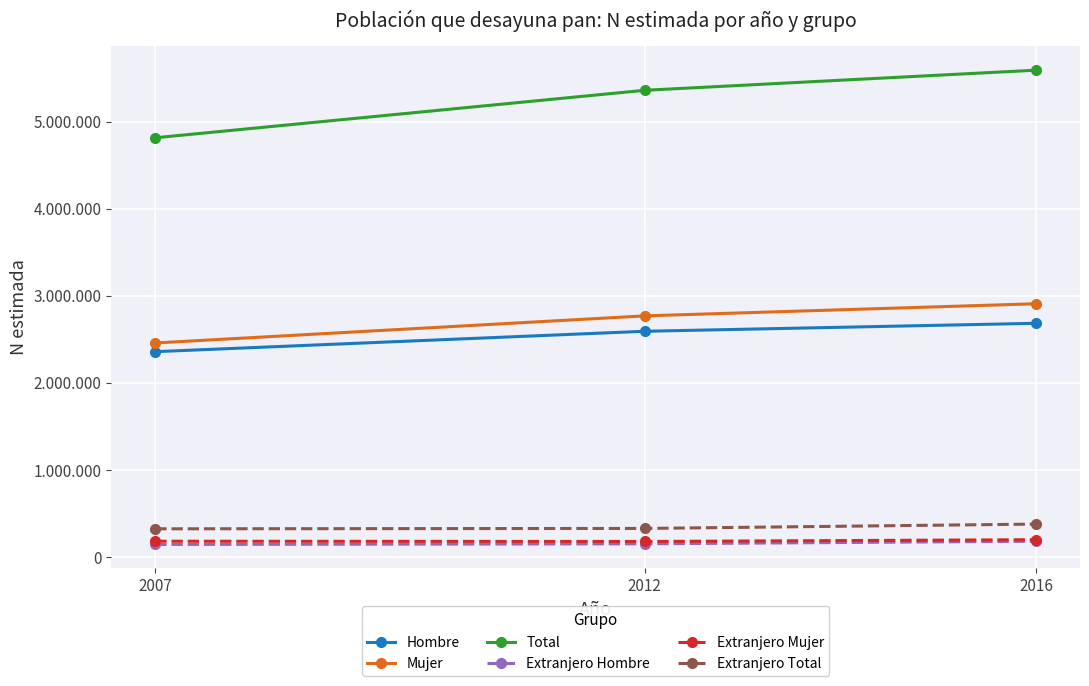

What are all the series names shown in the legend?

Hombre, Mujer, Total, Extranjero Hombre, Extranjero Mujer, Extranjero Total